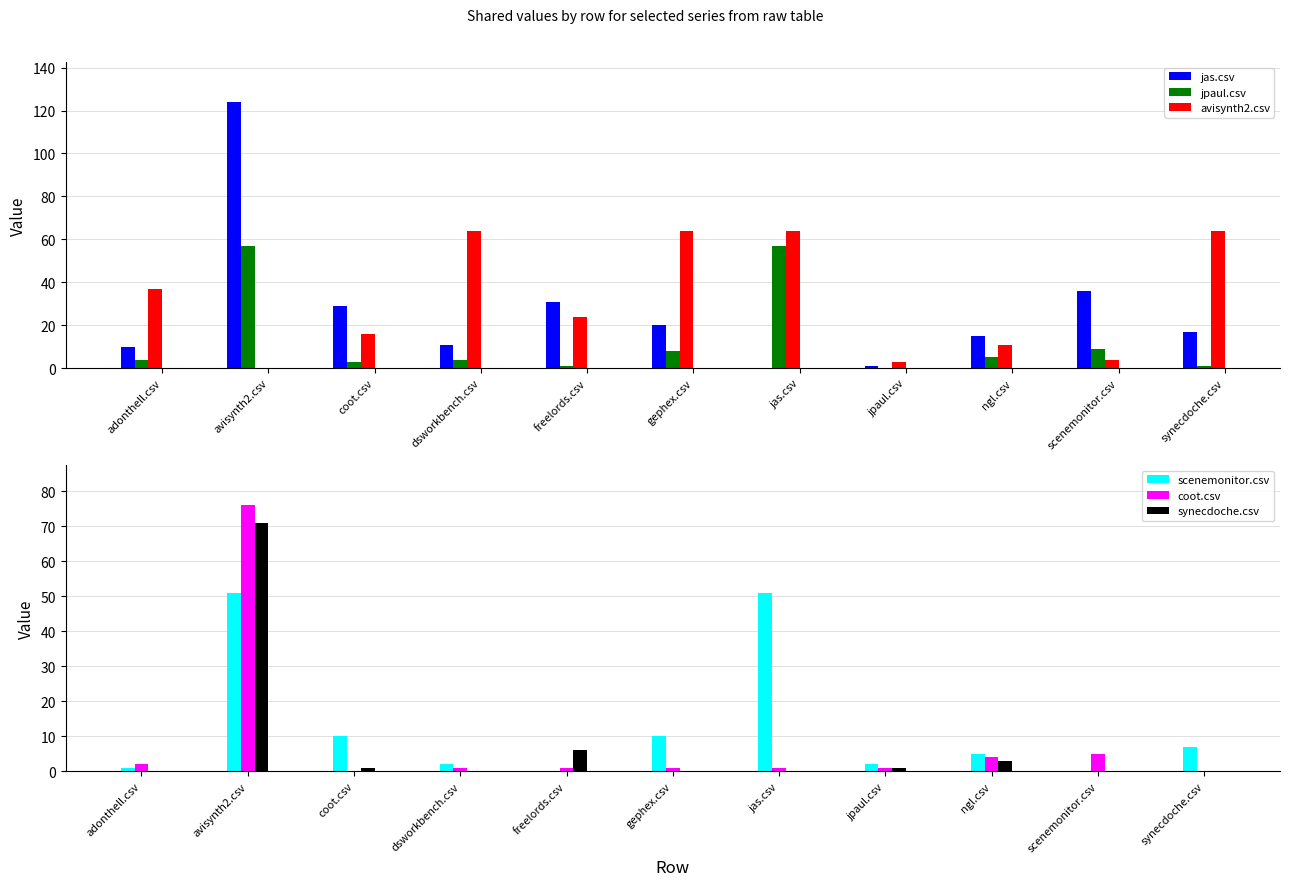

Where is synecdoche.csv nearest to the value 35?

freelords.csv